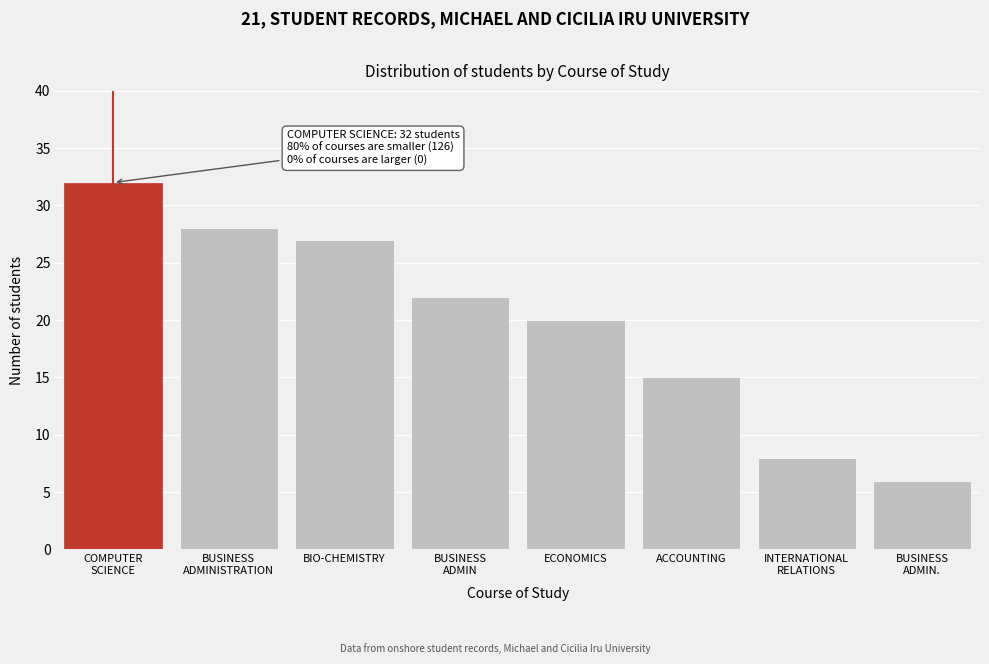

Reading left to right, transcribe all the data shown in this chart.

32	28	27	22	20	15	8	6